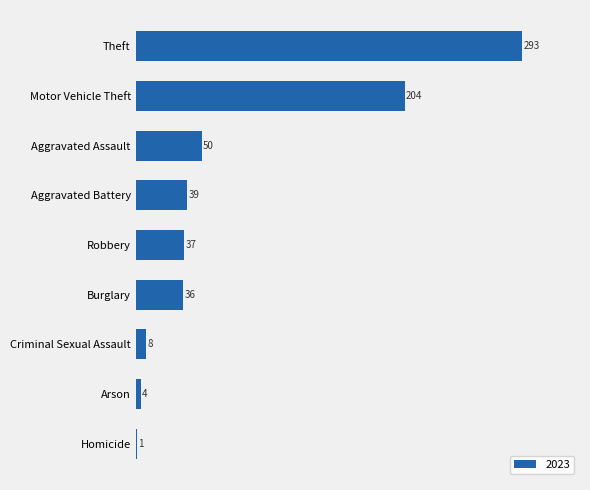

How many categories are shown in the chart?

9